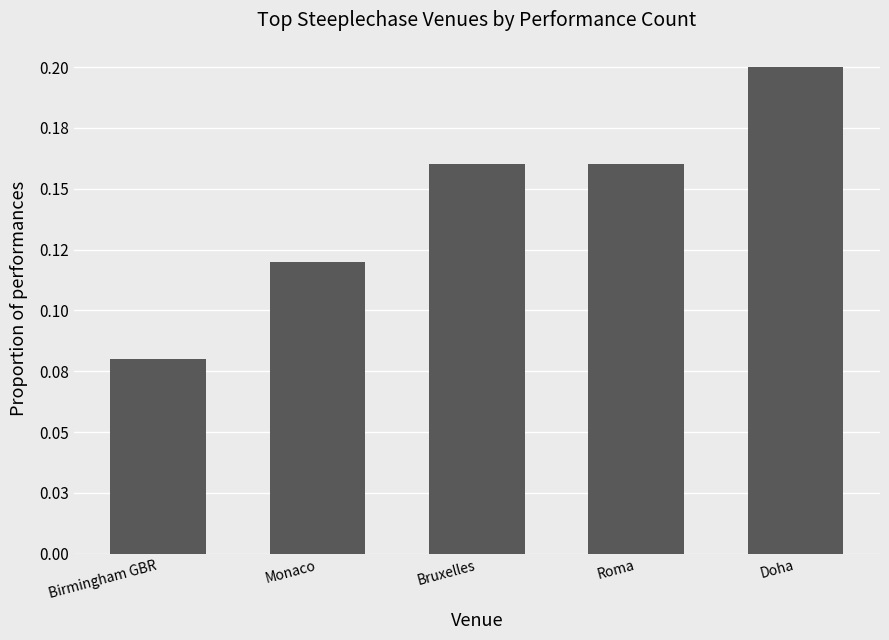

Are the bars horizontal?

No